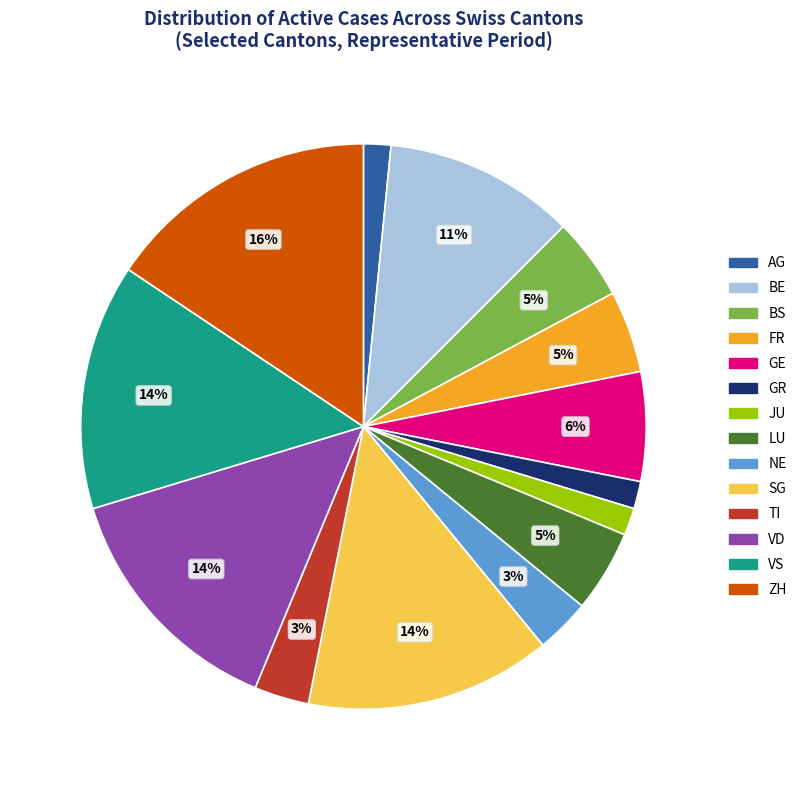

Combined, do ZH and FR account for over 50%?

No